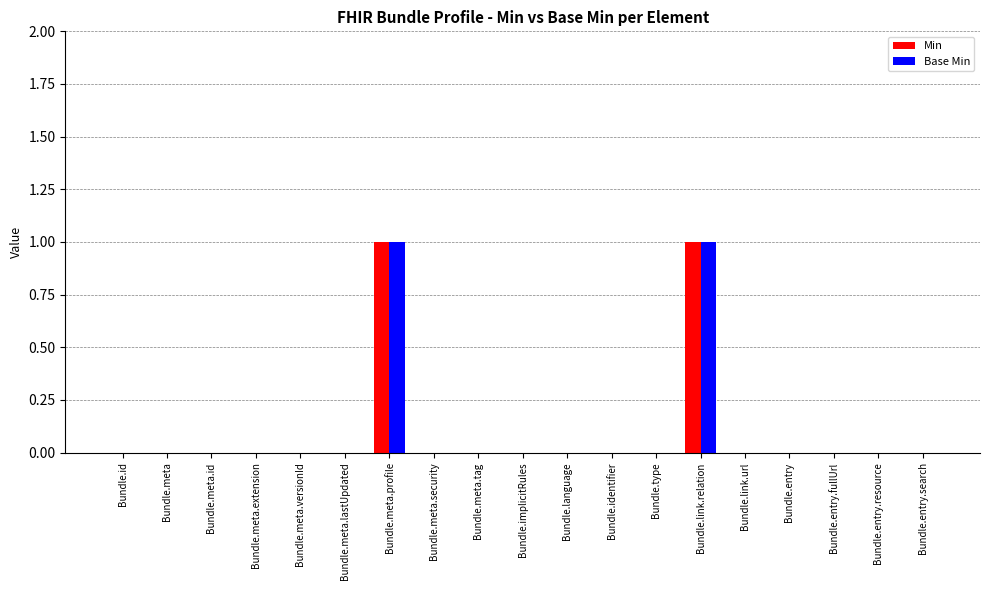

What are all the series names shown in the legend?

Min, Base Min